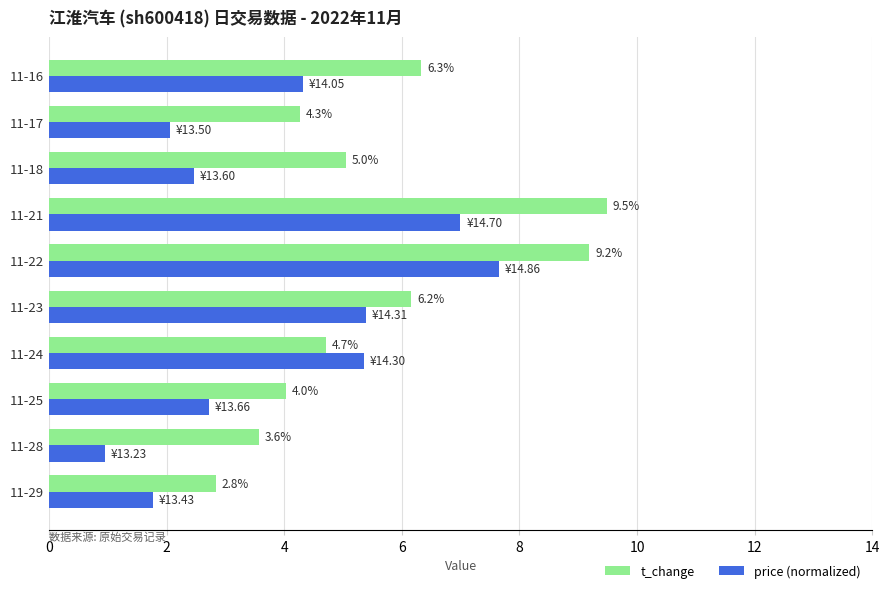

Where is price (normalized) nearest to the value 4?

11-16